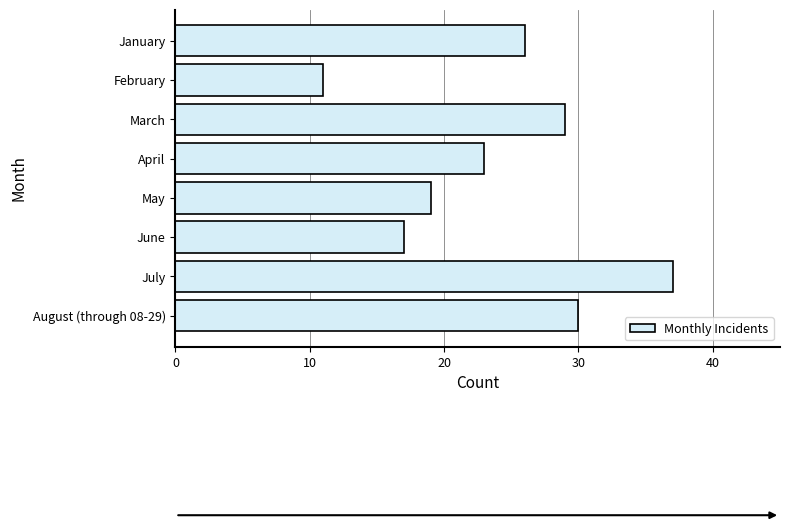

Count the number of categories in the chart.

8